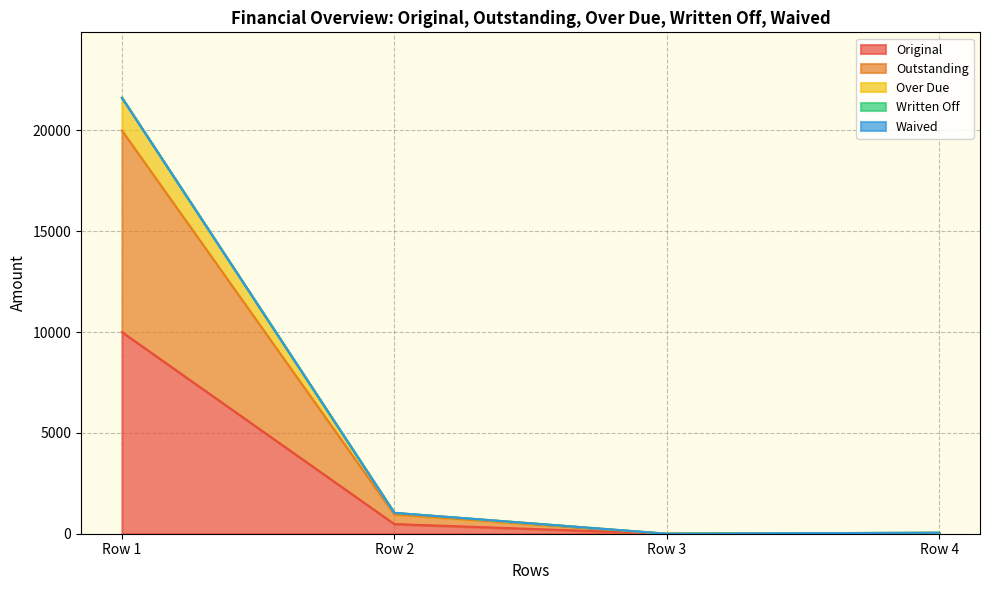

Does the chart have visible grid lines?

Yes